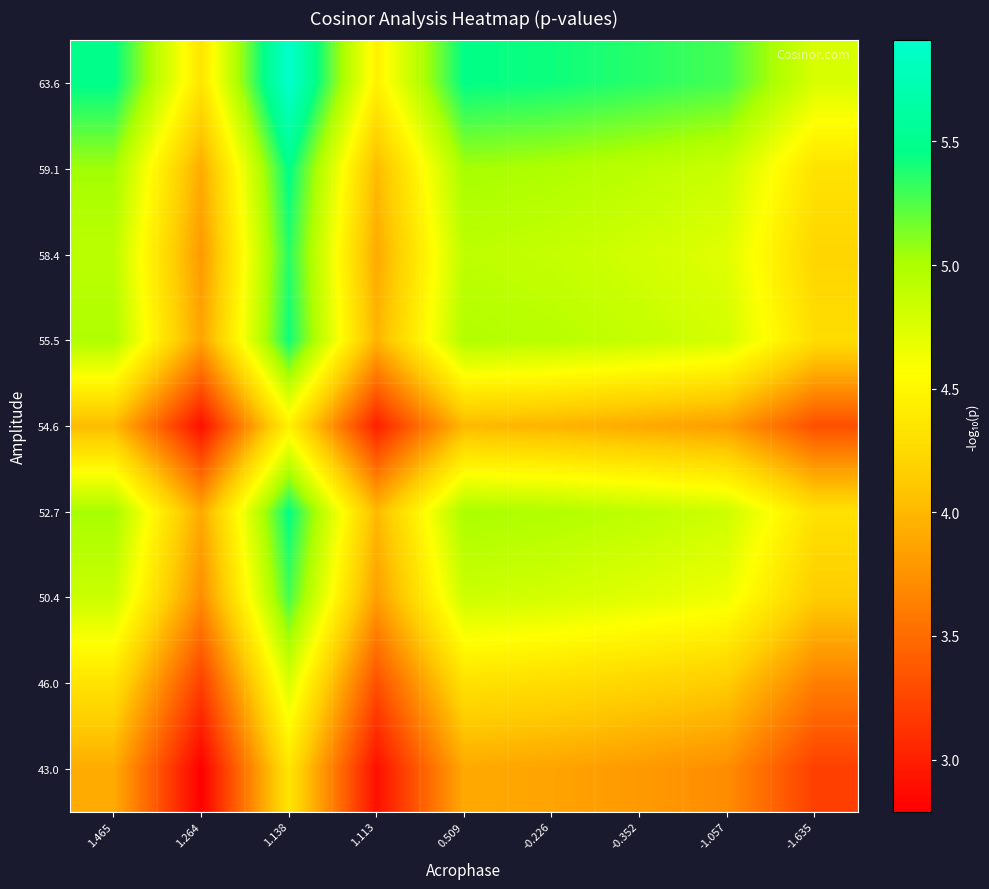

What is the greatest value displayed?

5.9